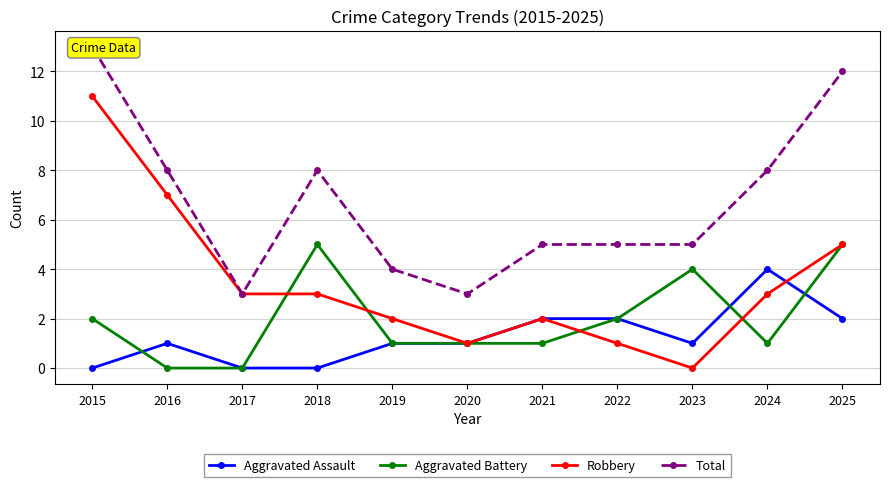

What is the difference between the maximum and minimum values in the Aggravated Assault series?

4